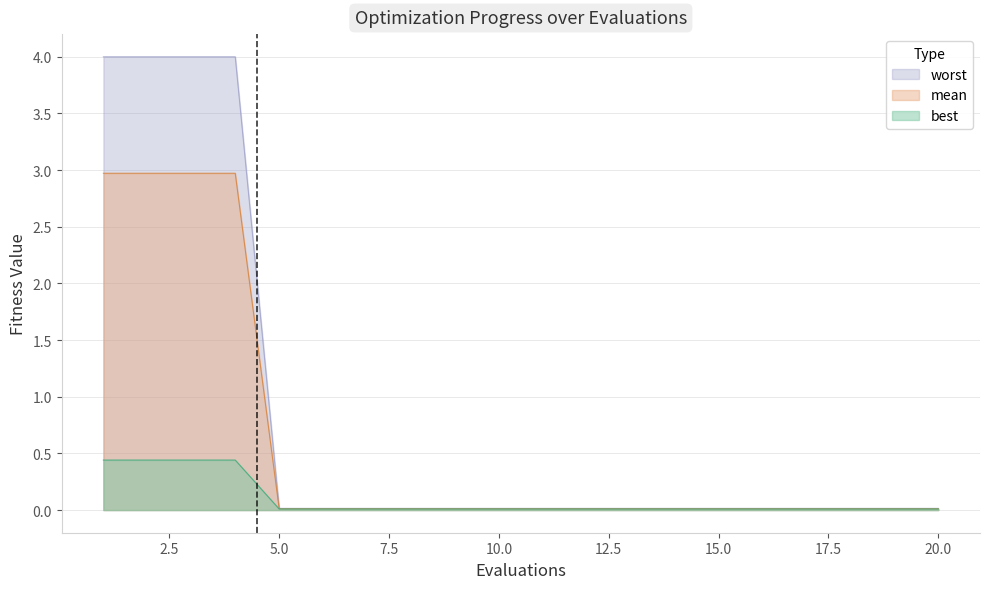

The value of mean at 10 is 0.0. True or false?

False